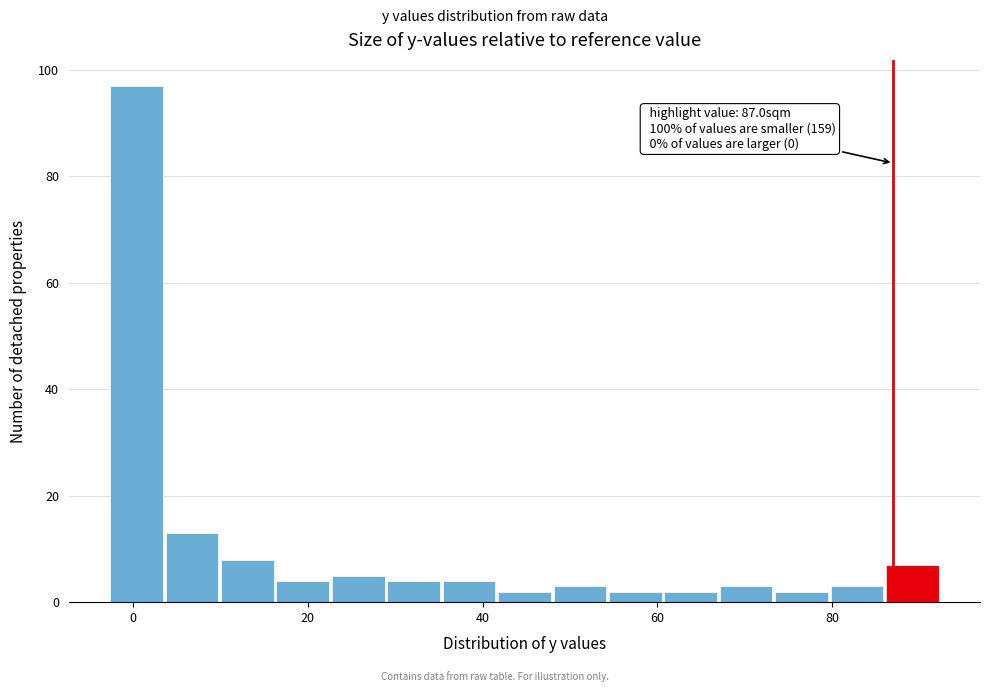

Read against the x-axis, roughly where is the centre of the tallest bar?

0